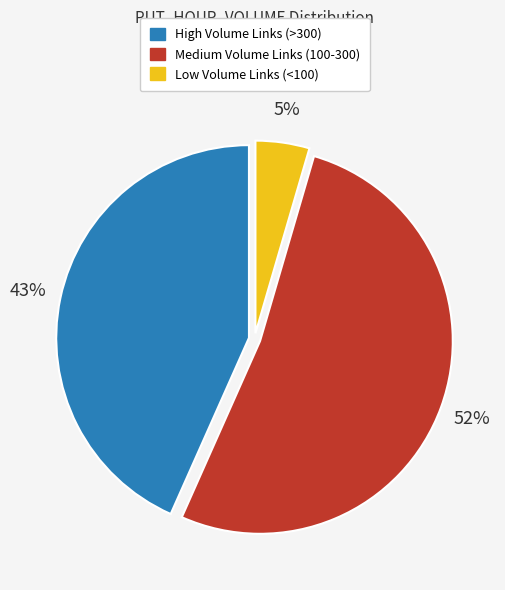

Is there a majority slice in this chart?

Yes